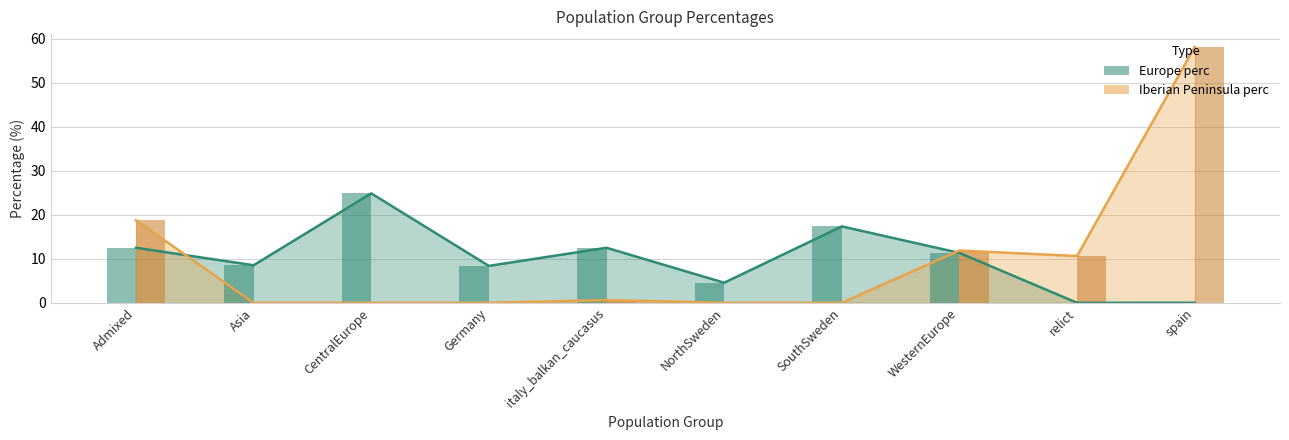

Which series changed the most between Asia and italy_balkan_caucasus?

Europe perc bars